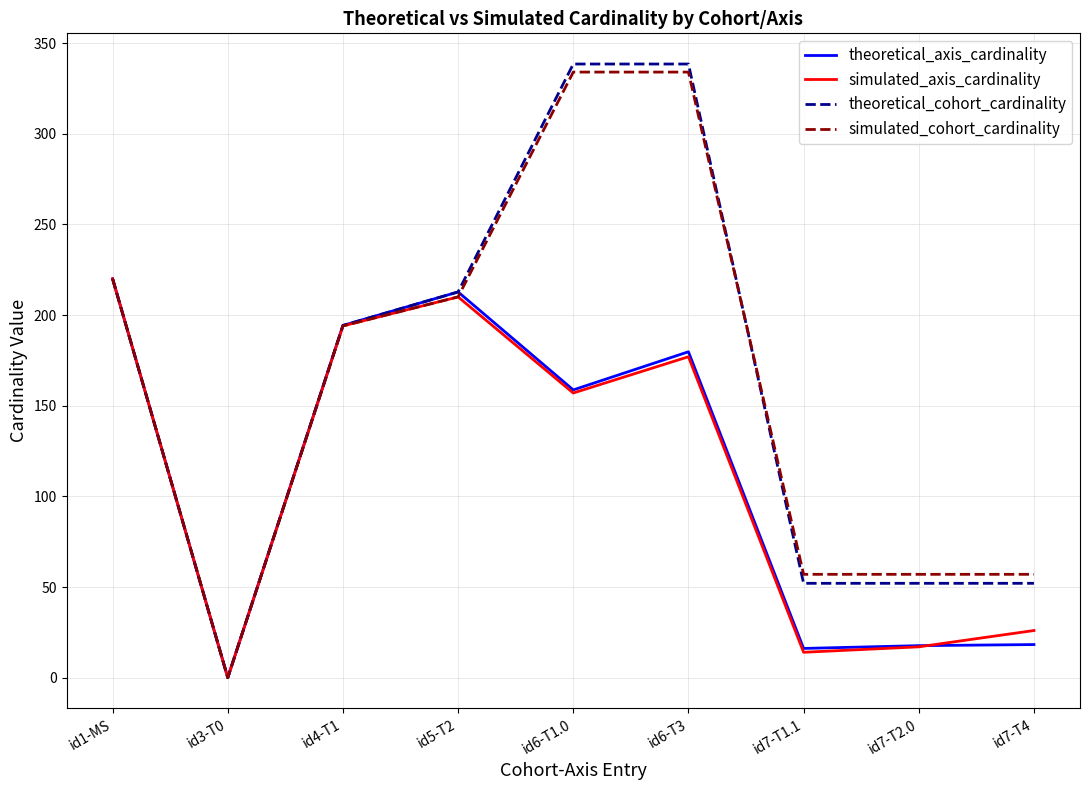

Where is the first local minimum for theoretical_cohort_cardinality?

id3-T0